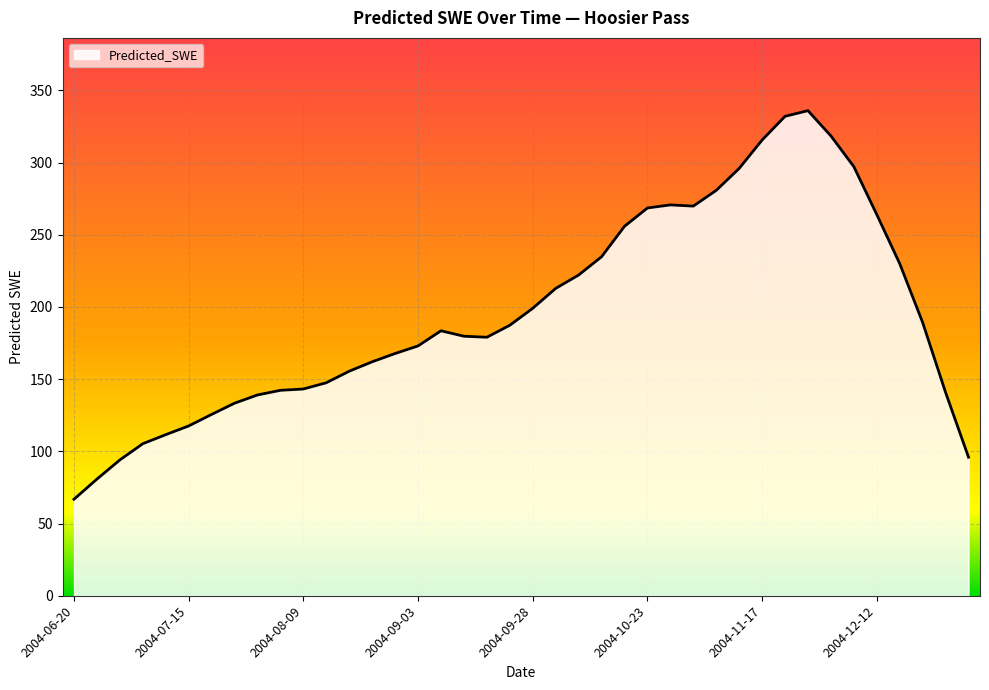

What is the maximum value shown in the chart?

335.9